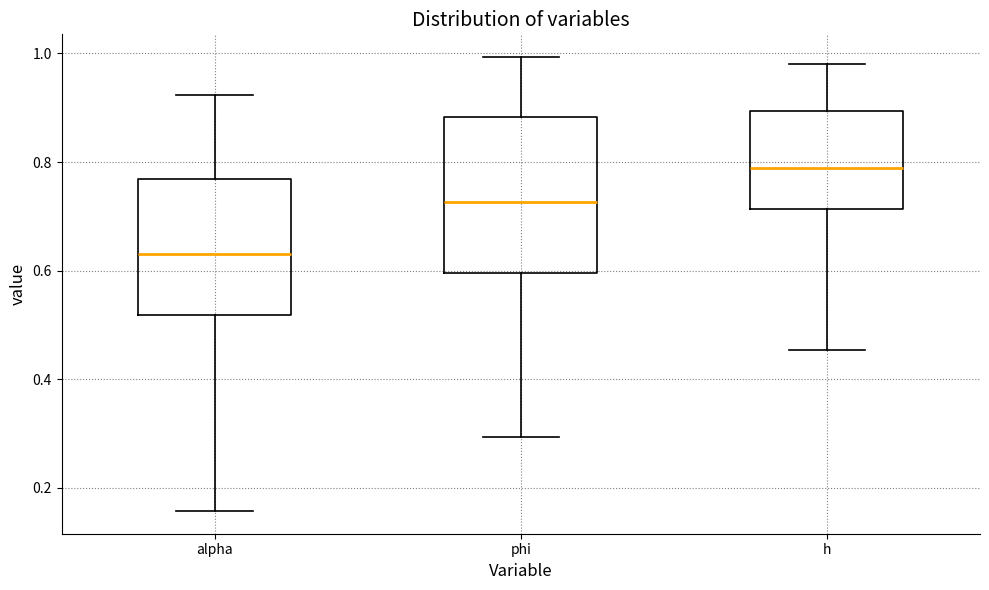

Comparing the boxes themselves (not the whiskers), which one is the tallest?

phi